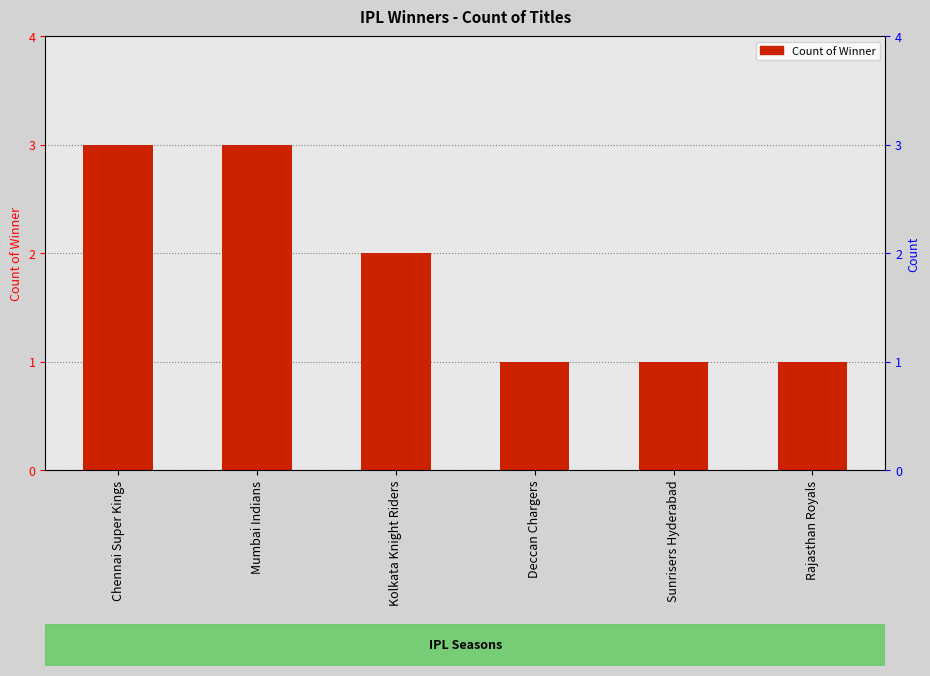

Count the values in the range 1 to 3.

6